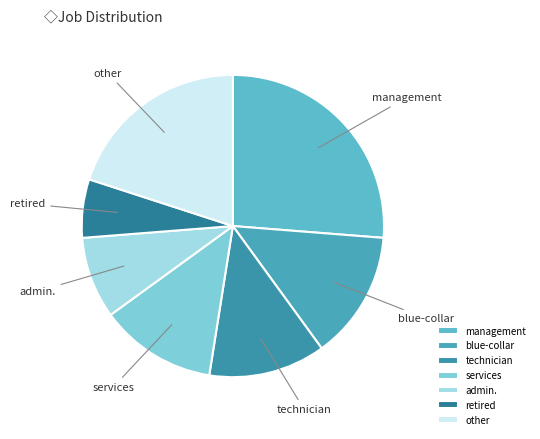

Does any single category account for the majority?

No